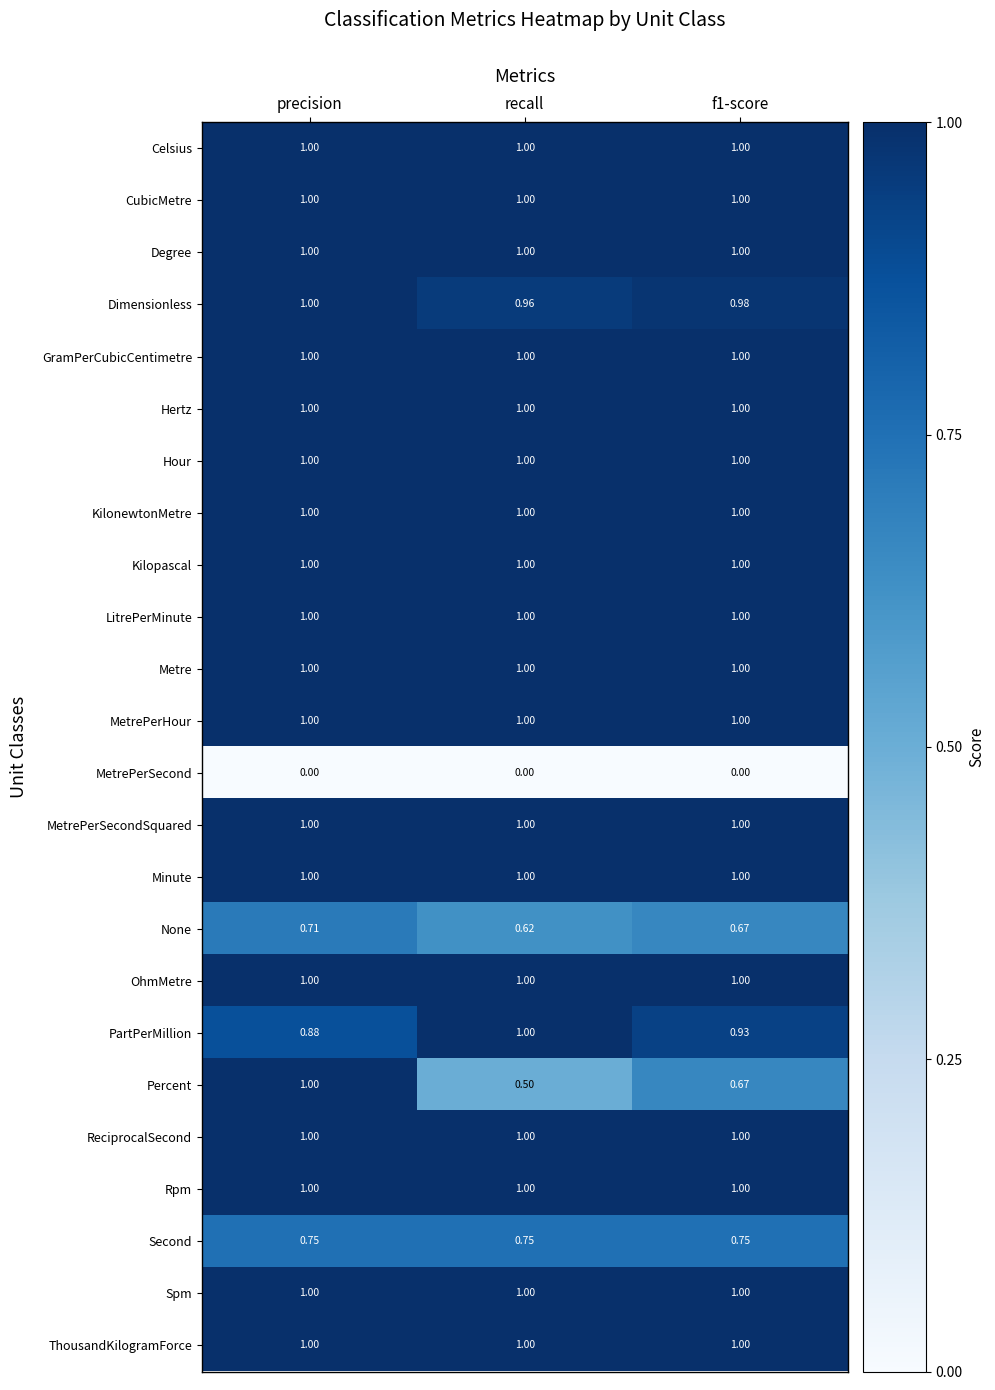

Is the value of MetrePerSecond at precision greater than the value of None at recall?

No